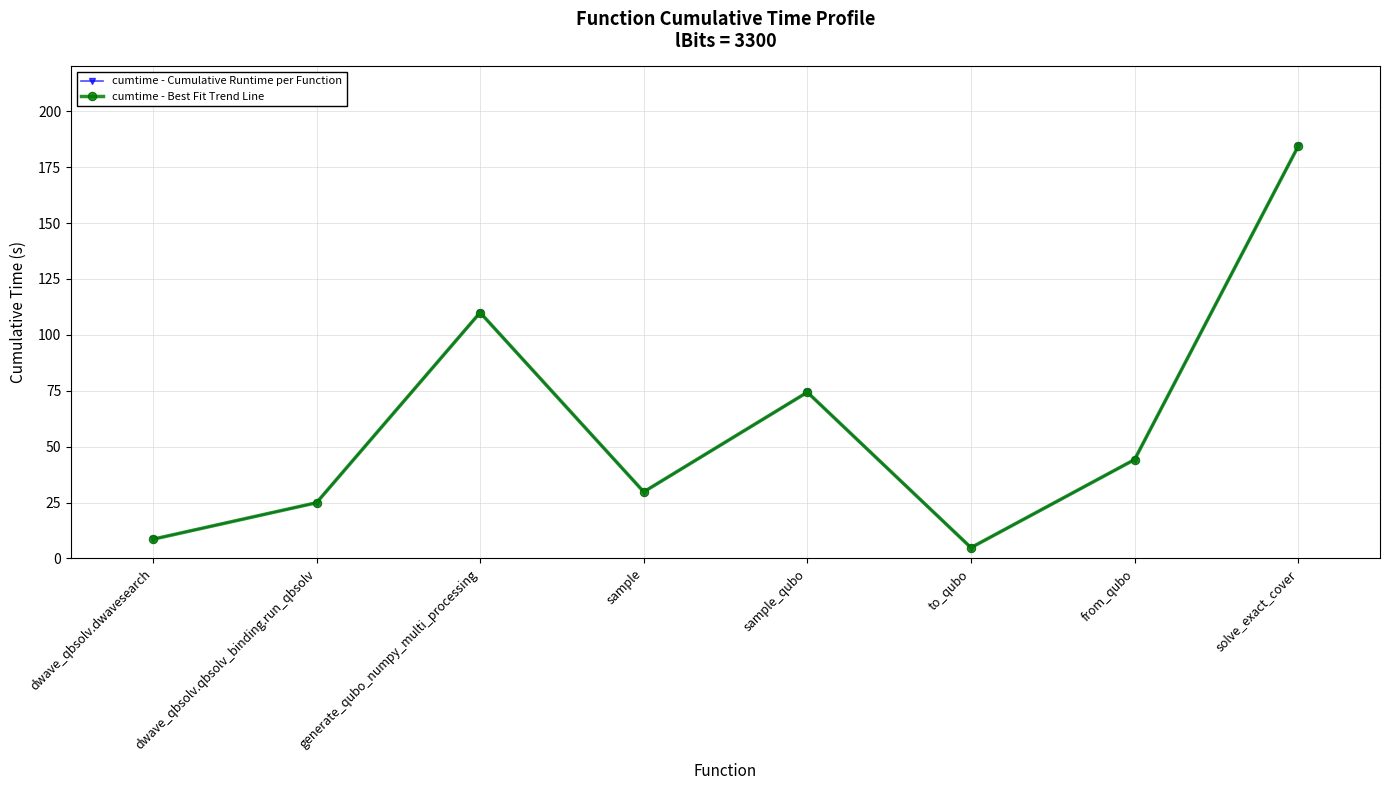

At which category is the sum across all series the highest?

solve_exact_cover